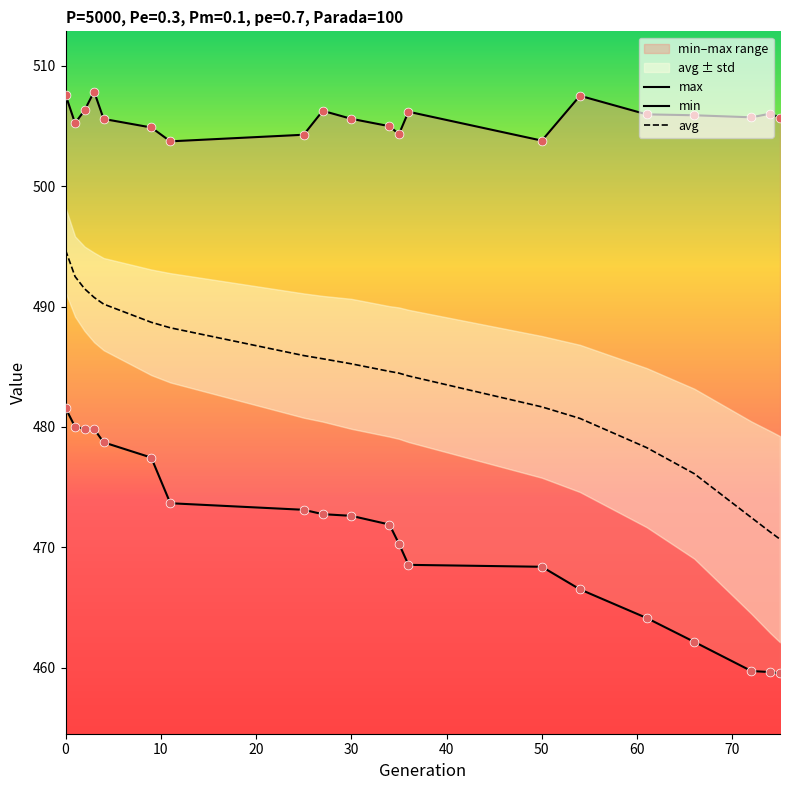

Which series reaches the minimum Y coordinate?

min